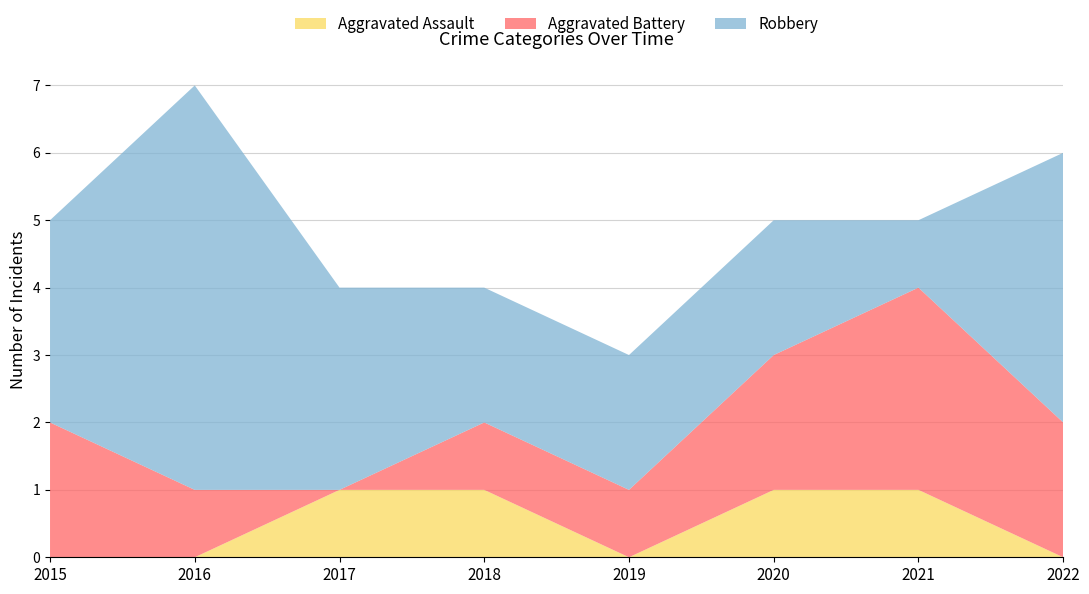

Reading left to right, list all the values displayed in this chart.

Aggravated Assault: 2015=0	2016=0	2017=1	2018=1	2019=0	2020=1	2021=1	2022=0
Aggravated Battery: 2015=2	2016=1	2017=0	2018=1	2019=1	2020=2	2021=3	2022=2
Robbery: 2015=3	2016=6	2017=3	2018=2	2019=2	2020=2	2021=1	2022=4